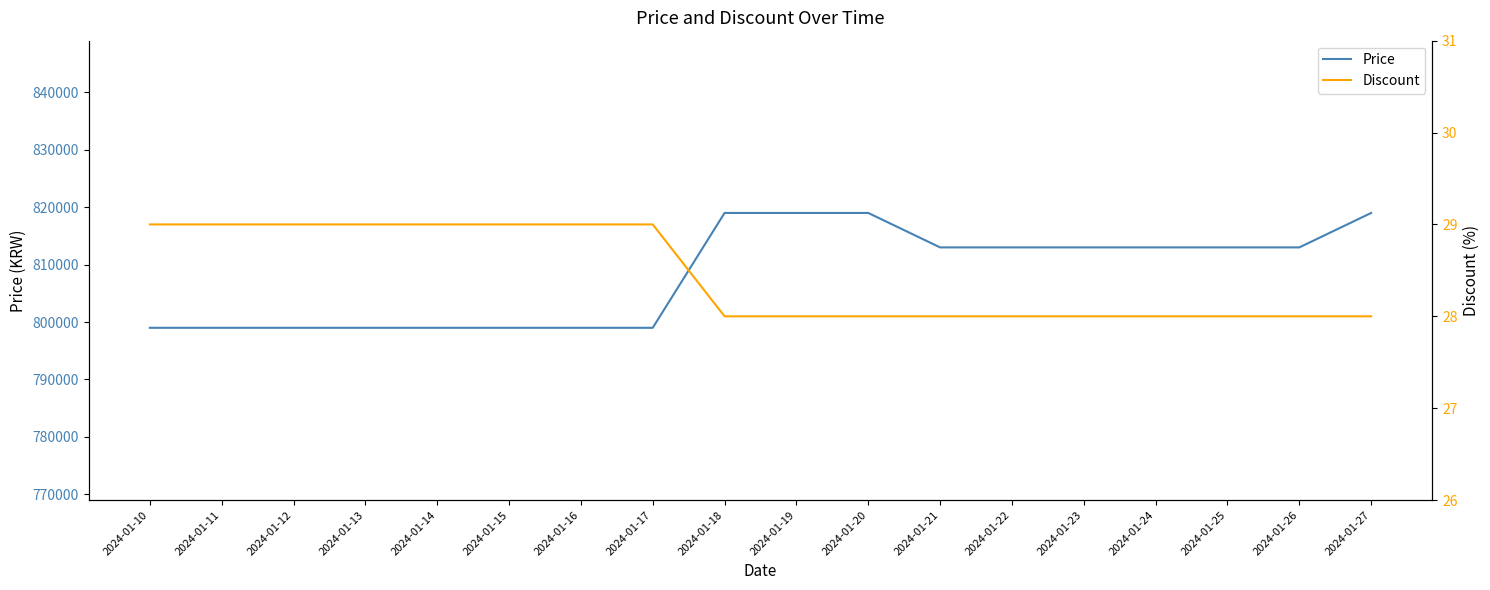

List the series in order of their overall mean, highest first.

Price, Discount